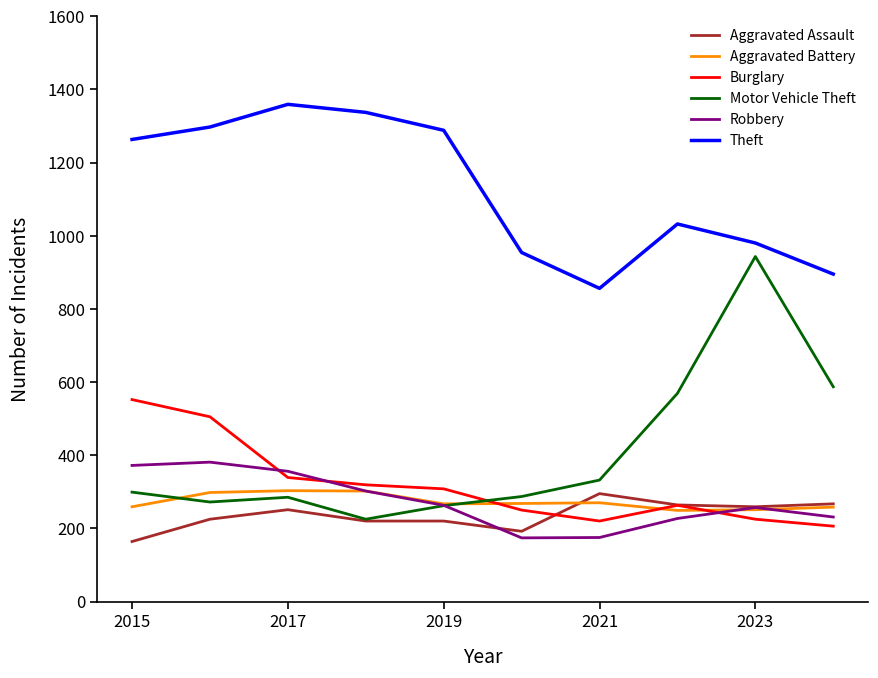

Which series has the largest range (max minus min)?

Motor Vehicle Theft